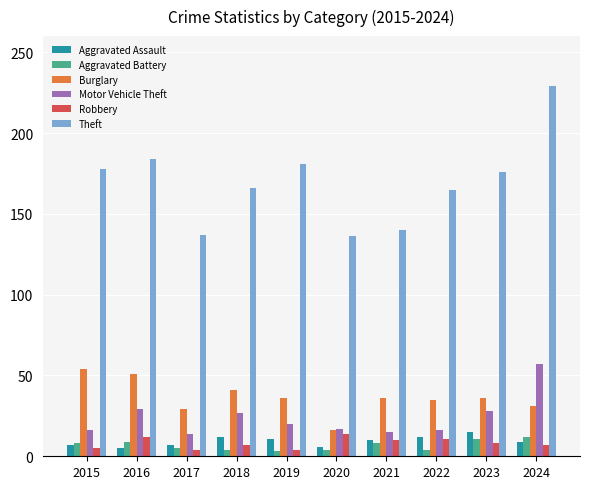

What is the difference between the highest and lowest values at 2017?

133